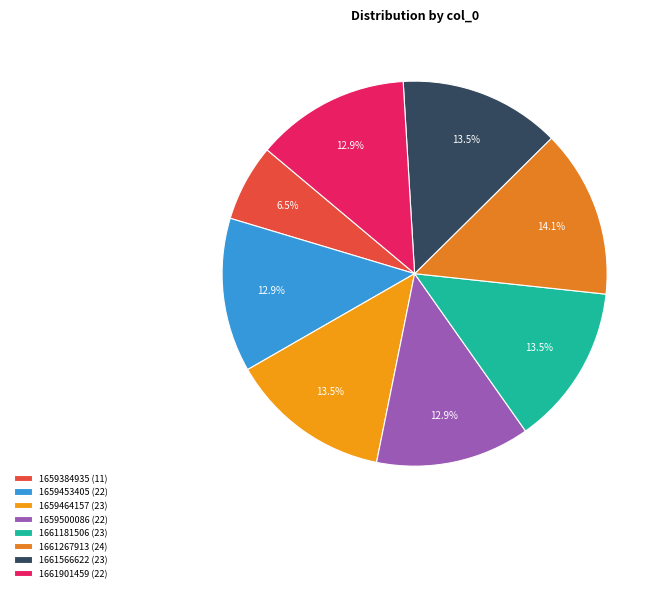

Count the number of slices in the pie.

8